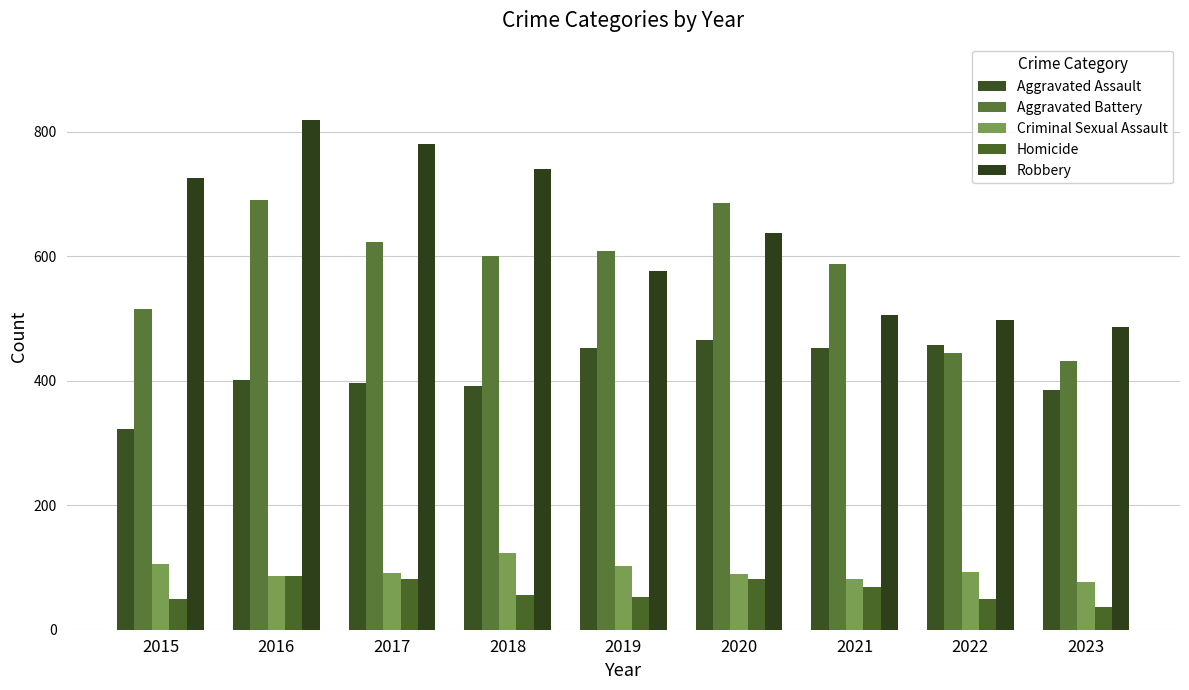

Reading right to left, what are all the values shown in this chart?

Aggravated Assault: 385	457	452	466	452	392	396	402	323
Aggravated Battery: 432	445	587	686	608	600	623	691	515
Criminal Sexual Assault: 77	93	81	89	102	123	91	87	105
Homicide: 36	49	69	81	53	56	82	87	50
Robbery: 487	497	506	637	577	741	780	819	726